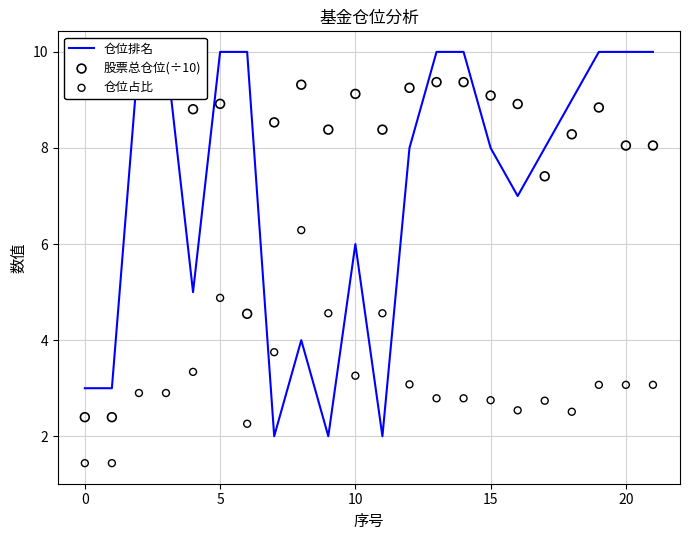

Is the value of 仓位排名 at 19 greater than the value of 仓位占比 at 17?

Yes